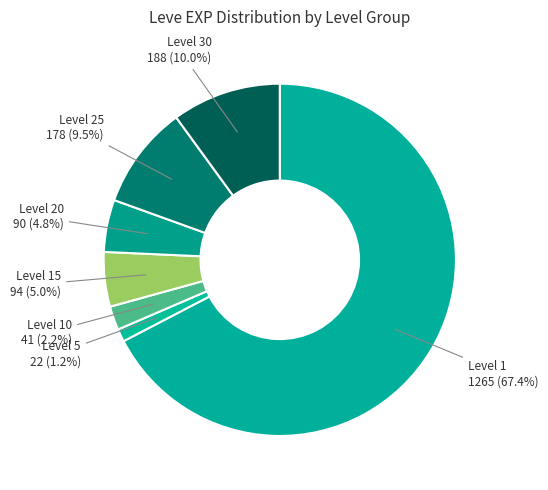

How many slices are in this pie chart?

7